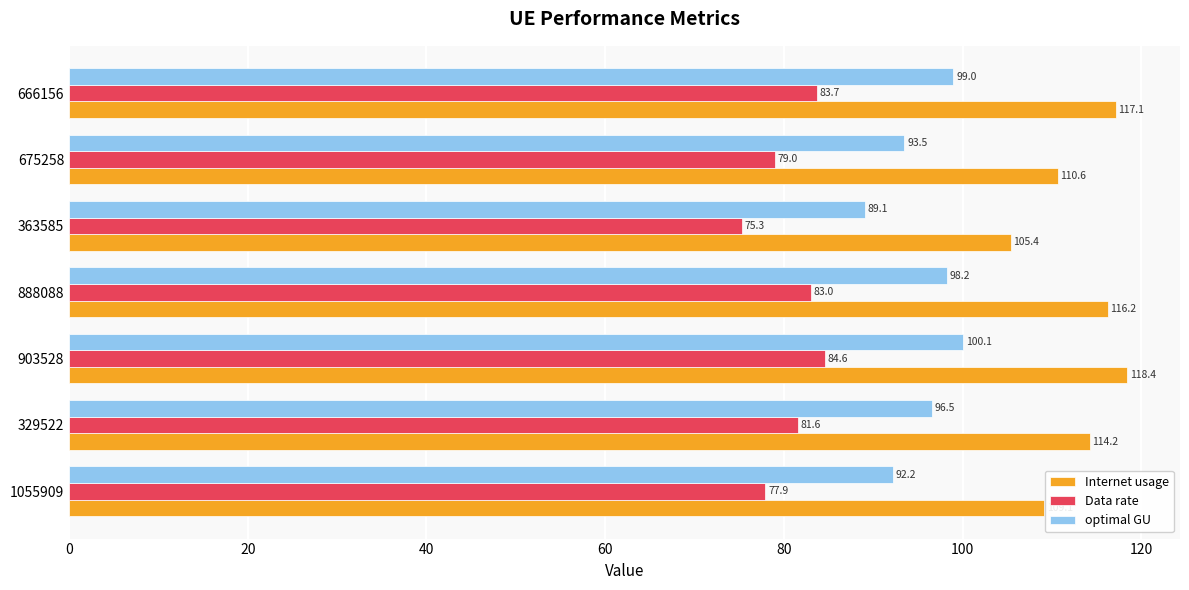

What is the sum of the optimal GU values at 666156 and 329522?

195.5